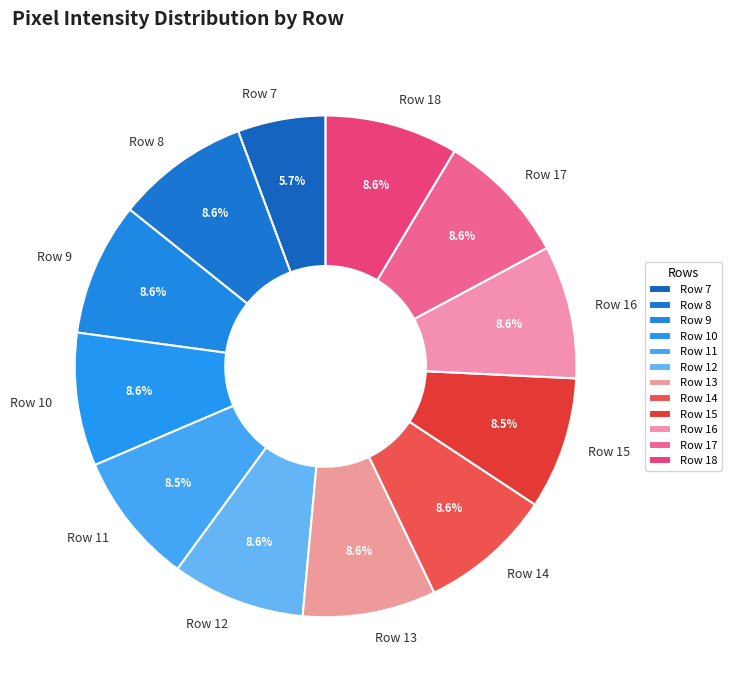

Which category has the smallest portion of the pie?

Row 7